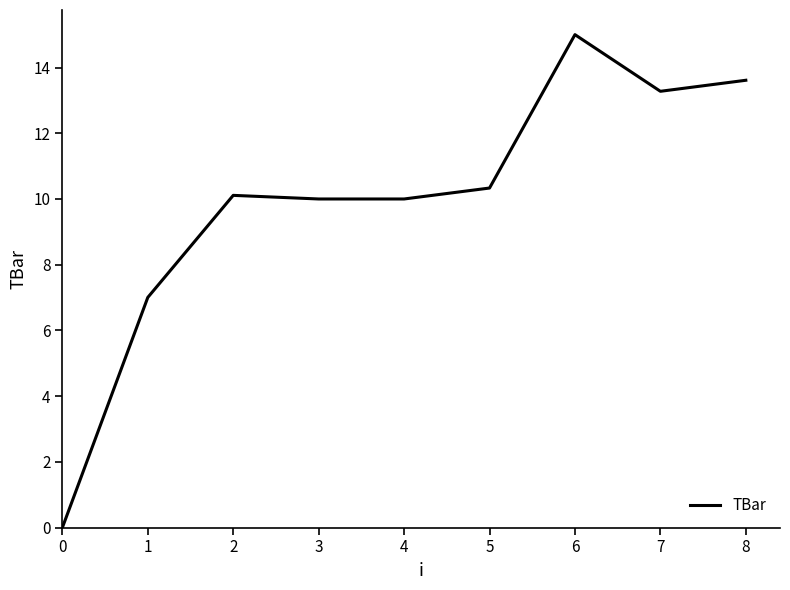

What is the maximum value shown in the chart?

15.0